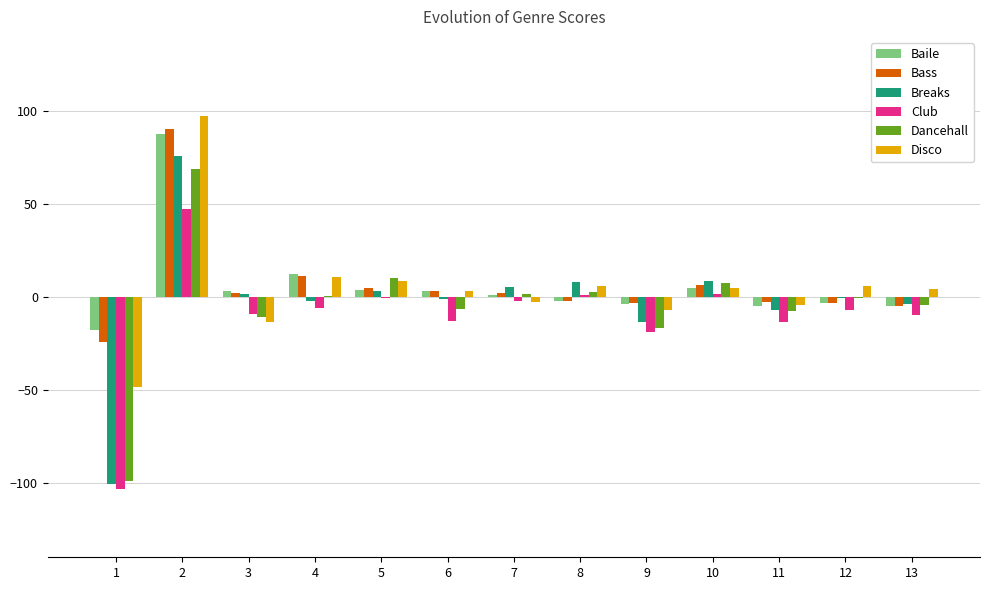

How many categories are shown in the chart?

13